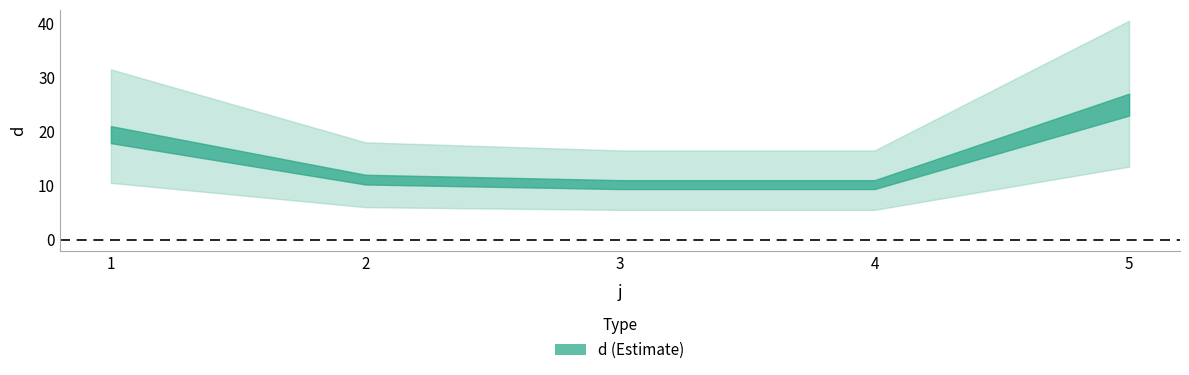

How many lines are shown in the chart?

1